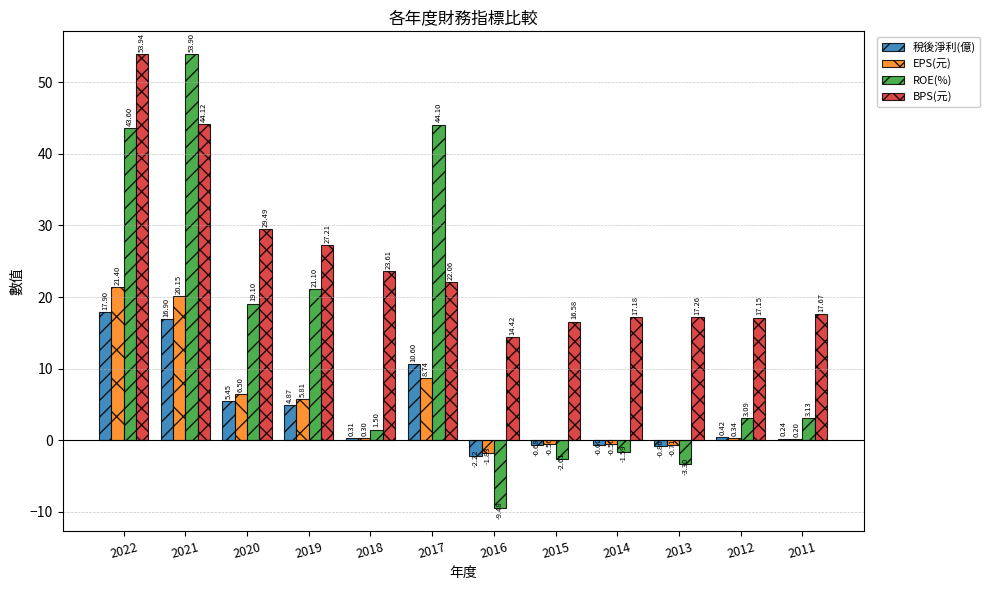

Count the number of data series in this chart.

4